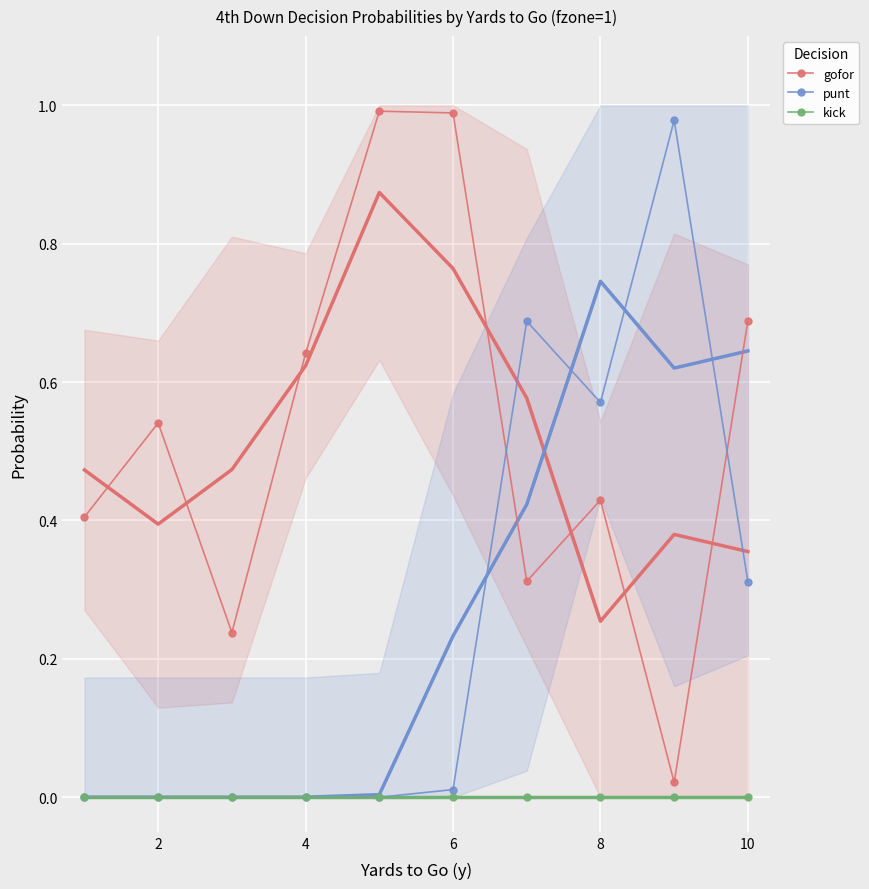

True or false: punt and gofor cross at least once.

True